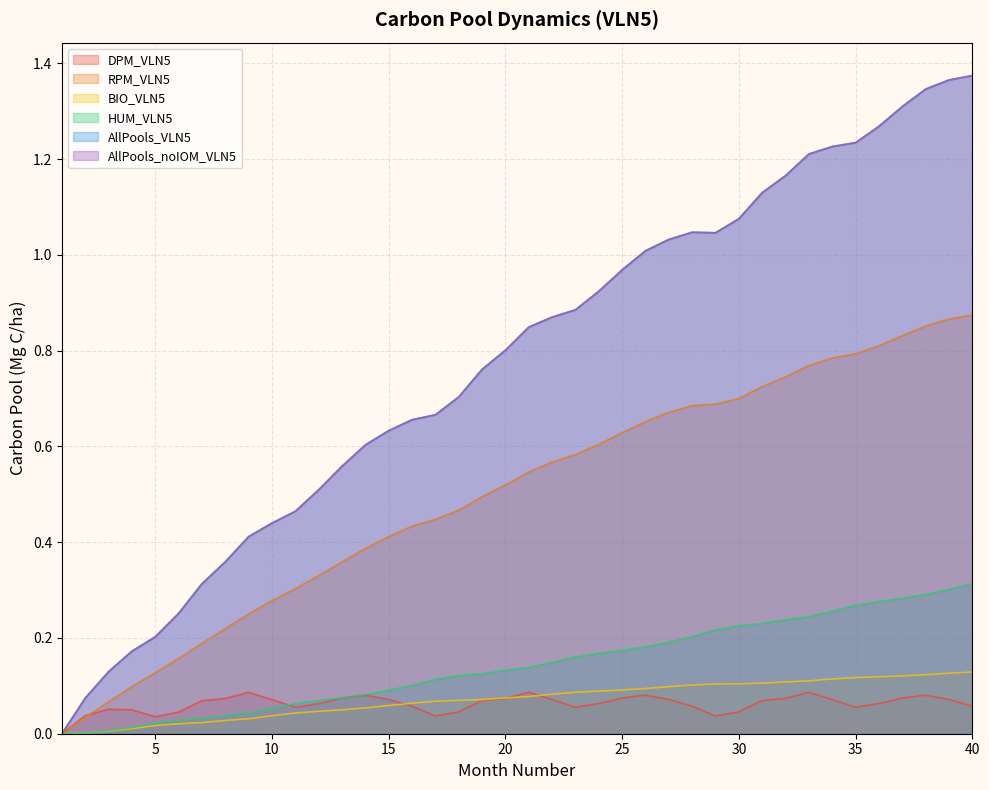

True or false: HUM_VLN5 has more than 1 interior local peaks.

False